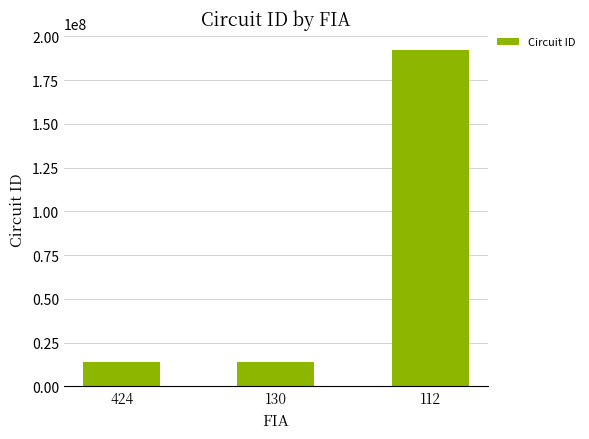

What is the value of the 3rd bar from the left?

192401101